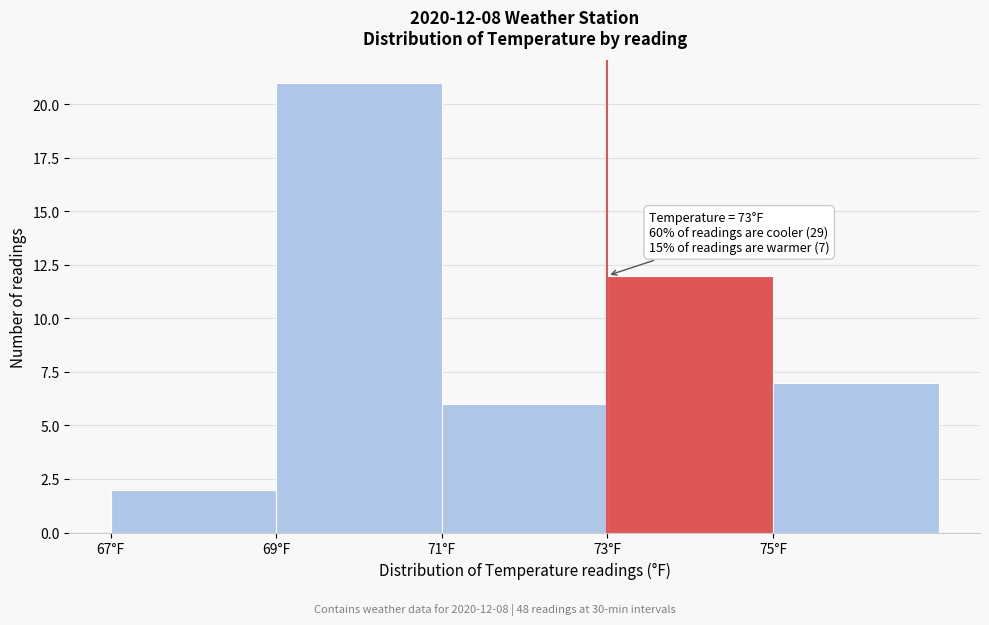

Over which range of the x-axis is the bar tallest?

69 to 71